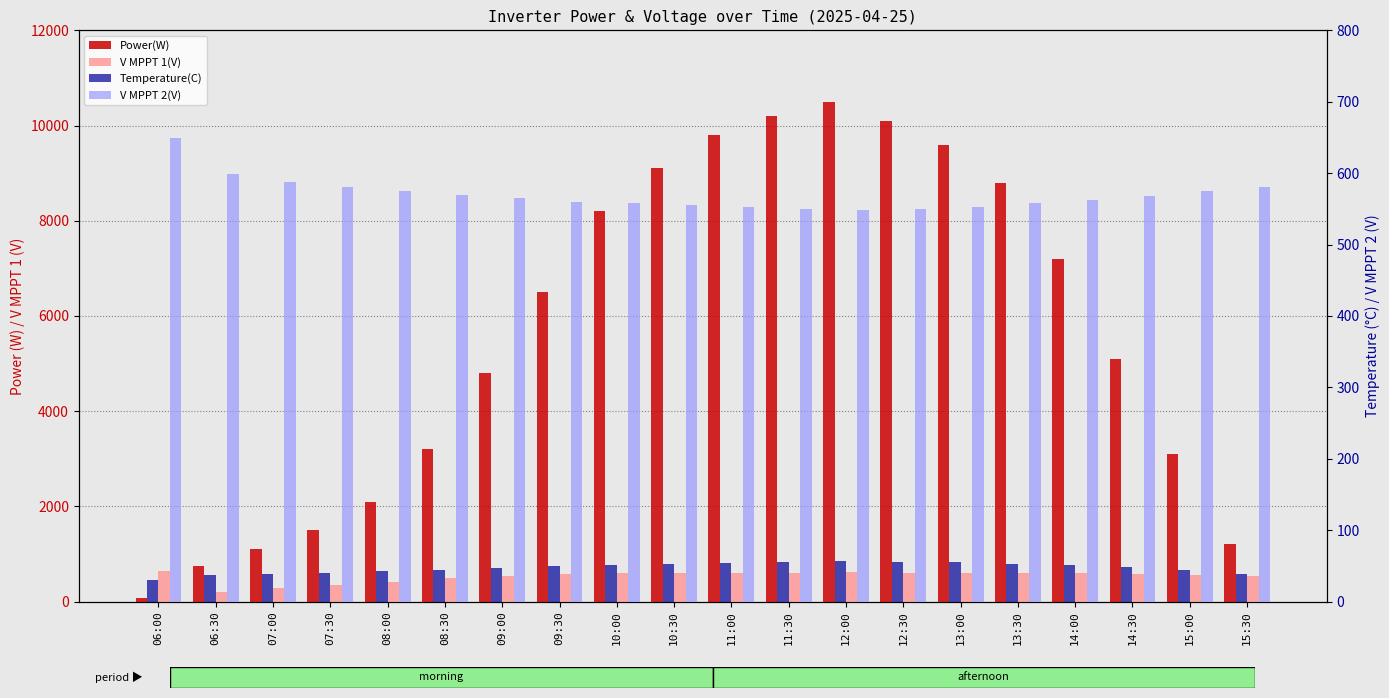

At 12:30, list the series in order from smallest to largest.

Temperature(C), V MPPT 2(V), V MPPT 1(V), Power(W)